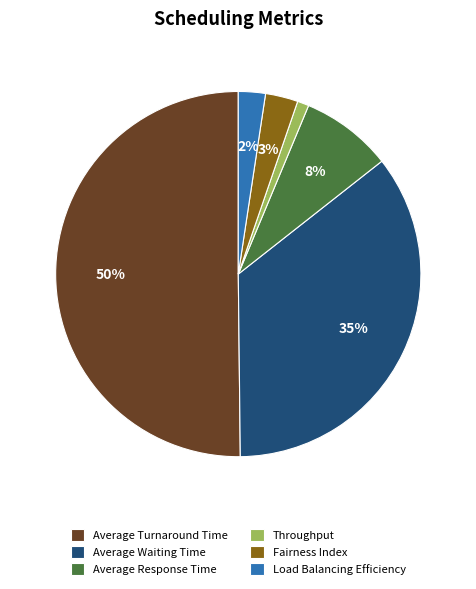

To the nearest percent, what portion does Average Waiting Time represent?

35%